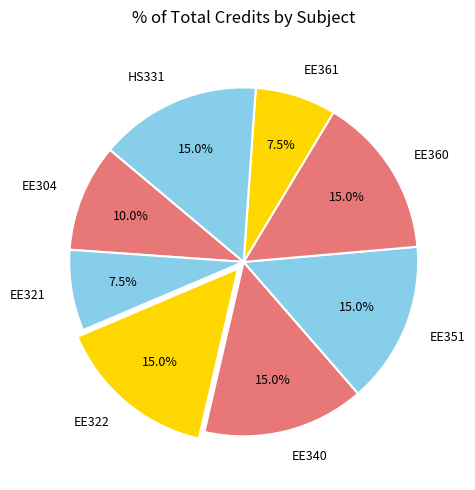

What is the ratio of the value at EE304 to the value at HS331?

0.7